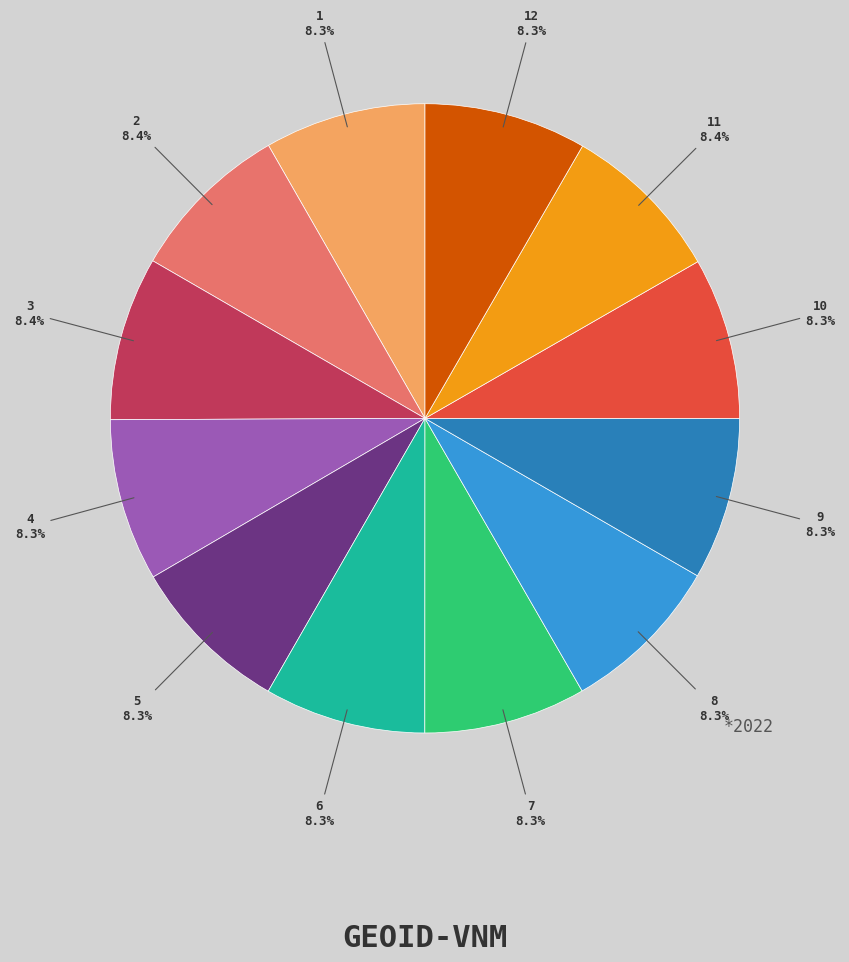

Does any single category account for the majority?

No